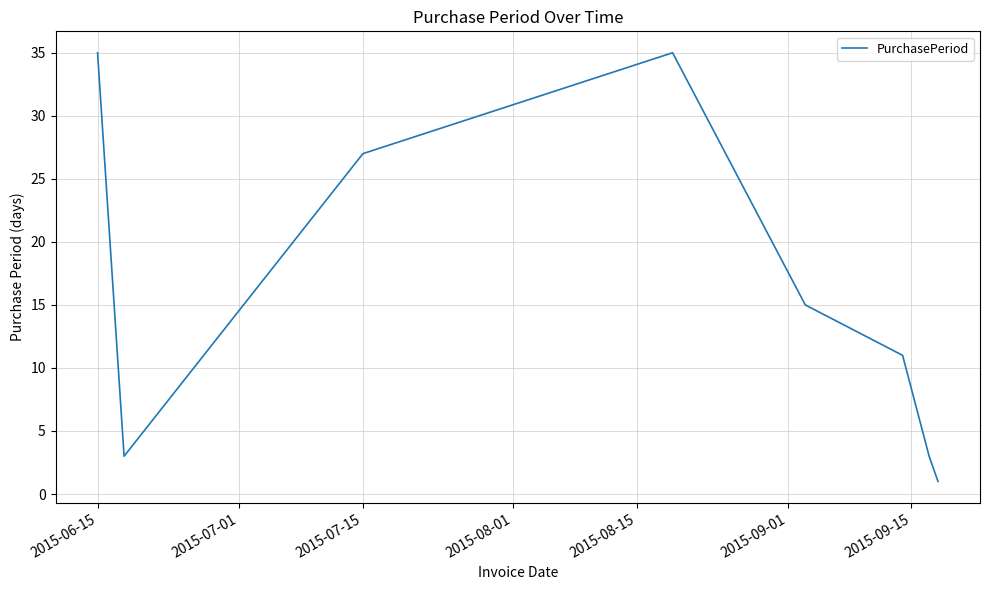

True or false: the data has more than 0 interior local peaks.

True